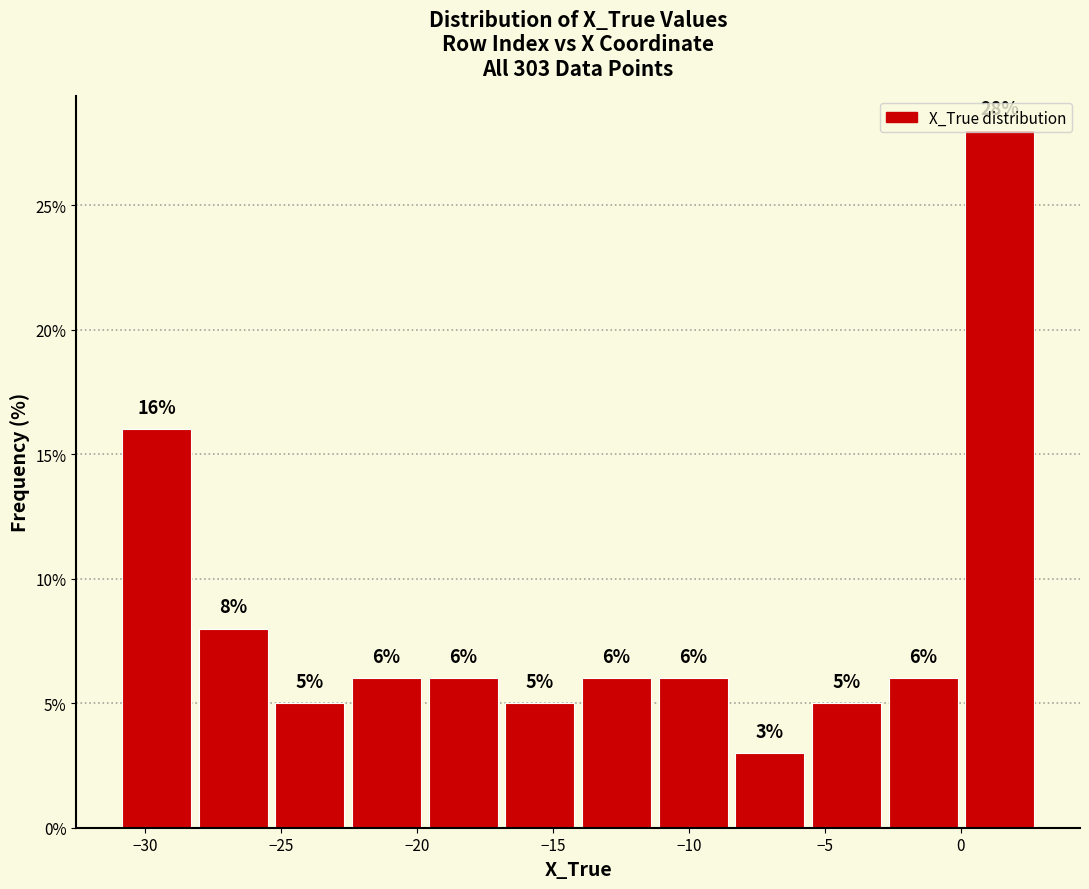

Which range on the x-axis has the tallest bar?

0.0 to 3.0